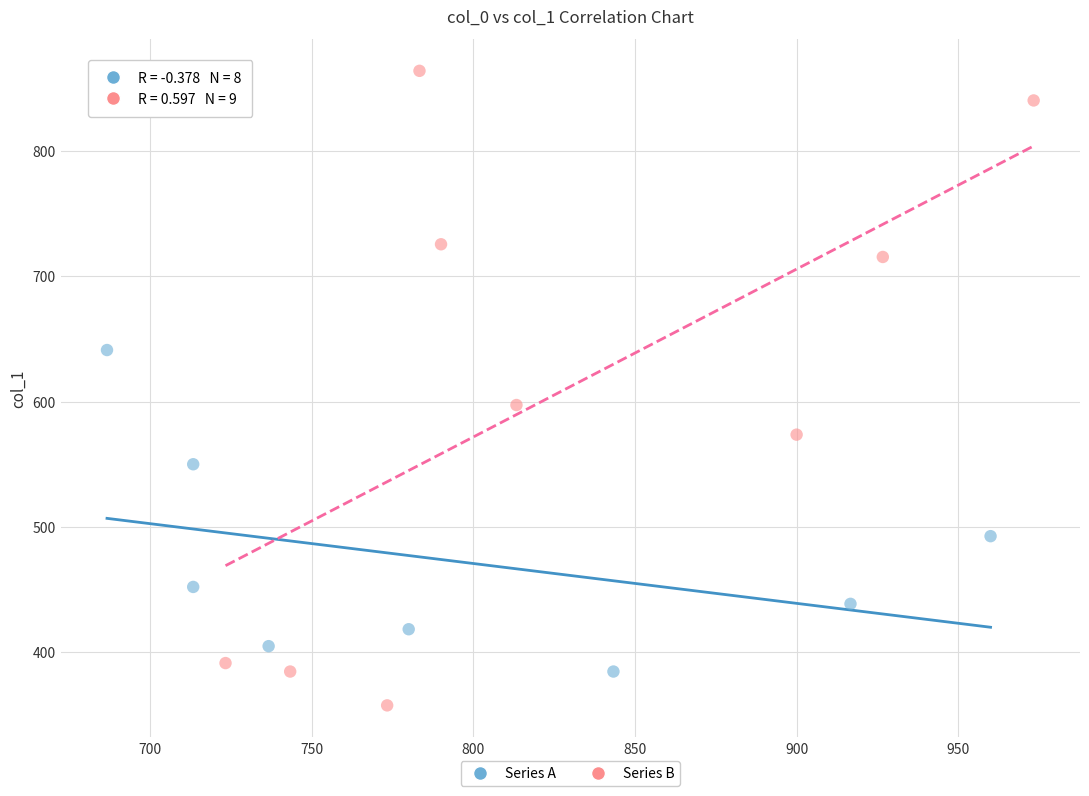

Which series has the largest Y range (max minus min)?

Series B